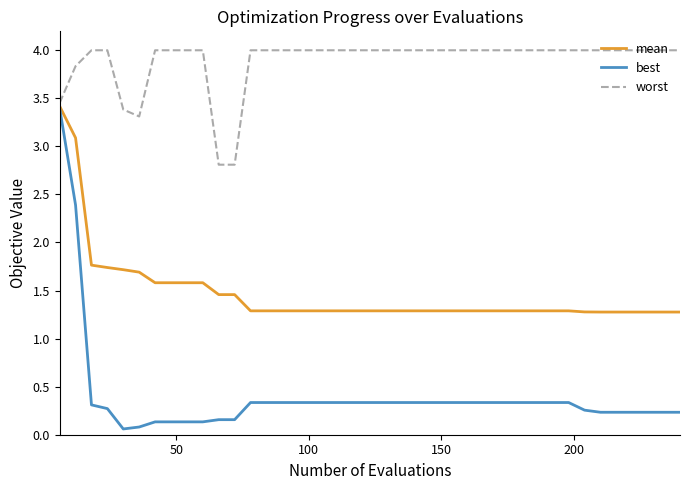

True or false: worst and best intersect in this chart.

False